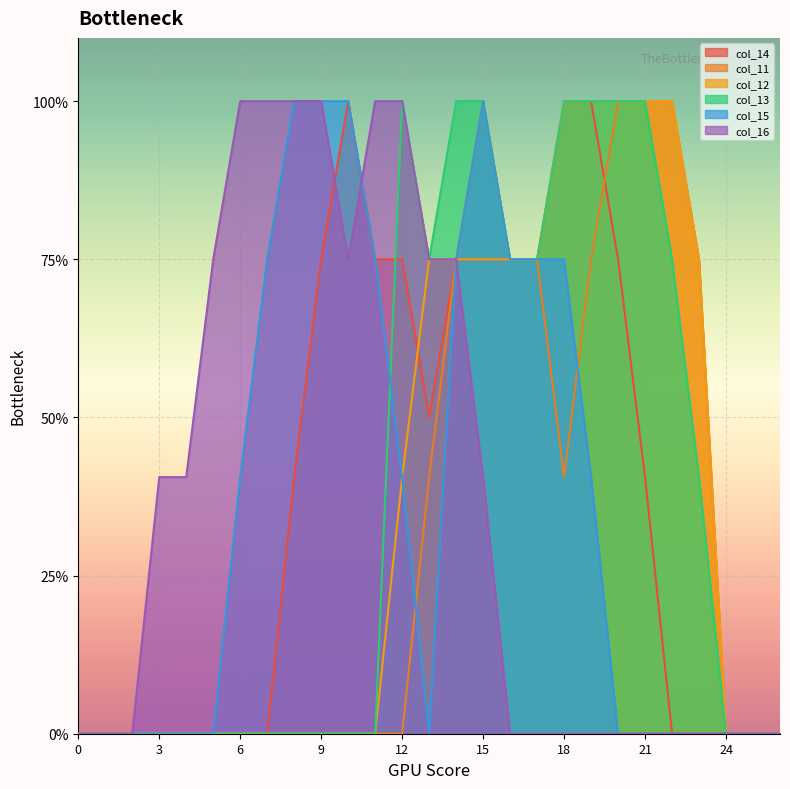

Does the chart display data point markers on the line(s)?

No